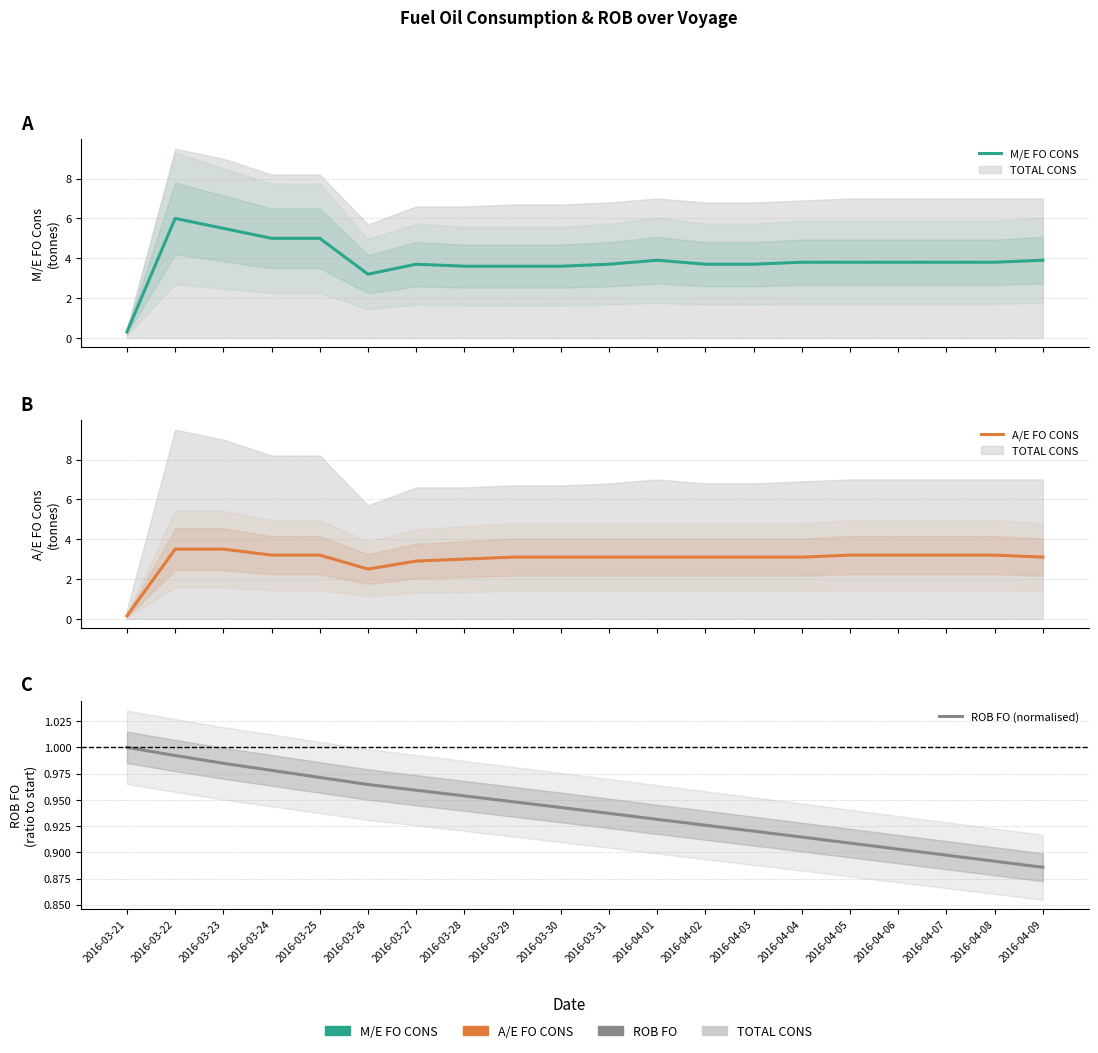

Reading left to right, list all the values displayed in this chart.

M/E FO CONS: 2016-03-21=0.3	2016-03-22=6.0	2016-03-23=5.5	2016-03-24=5.0	2016-03-25=5.0	2016-03-26=3.2	2016-03-27=3.7	2016-03-28=3.6	2016-03-29=3.6	2016-03-30=3.6	2016-03-31=3.7	2016-04-01=3.9	2016-04-02=3.7	2016-04-03=3.7	2016-04-04=3.8	2016-04-05=3.8	2016-04-06=3.8	2016-04-07=3.8	2016-04-08=3.8	2016-04-09=3.9
A/E FO CONS: 2016-03-21=0.1	2016-03-22=3.5	2016-03-23=3.5	2016-03-24=3.2	2016-03-25=3.2	2016-03-26=2.5	2016-03-27=2.9	2016-03-28=3.0	2016-03-29=3.1	2016-03-30=3.1	2016-03-31=3.1	2016-04-01=3.1	2016-04-02=3.1	2016-04-03=3.1	2016-04-04=3.1	2016-04-05=3.2	2016-04-06=3.2	2016-04-07=3.2	2016-04-08=3.2	2016-04-09=3.1
ROB FO (normalised): 2016-03-21=1.0	2016-03-22=1.0	2016-03-23=1.0	2016-03-24=1.0	2016-03-25=1.0	2016-03-26=1.0	2016-03-27=1.0	2016-03-28=1.0	2016-03-29=0.9	2016-03-30=0.9	2016-03-31=0.9	2016-04-01=0.9	2016-04-02=0.9	2016-04-03=0.9	2016-04-04=0.9	2016-04-05=0.9	2016-04-06=0.9	2016-04-07=0.9	2016-04-08=0.9	2016-04-09=0.9